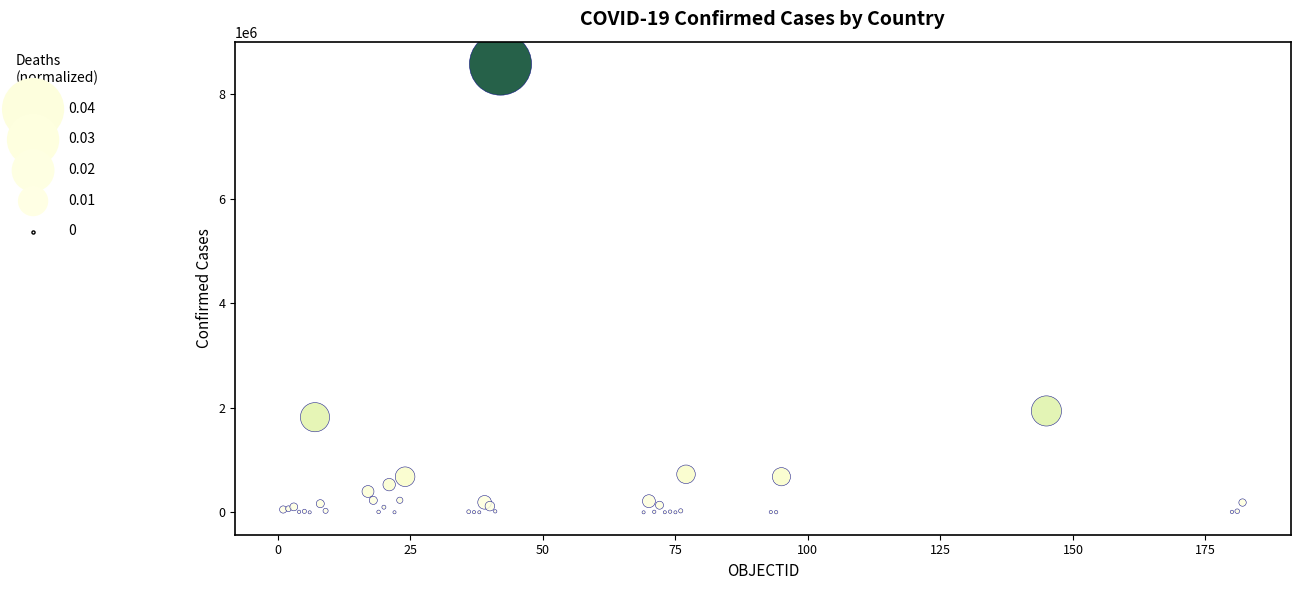

What Y value in the scatter plot is closest to 4287019?

1939071